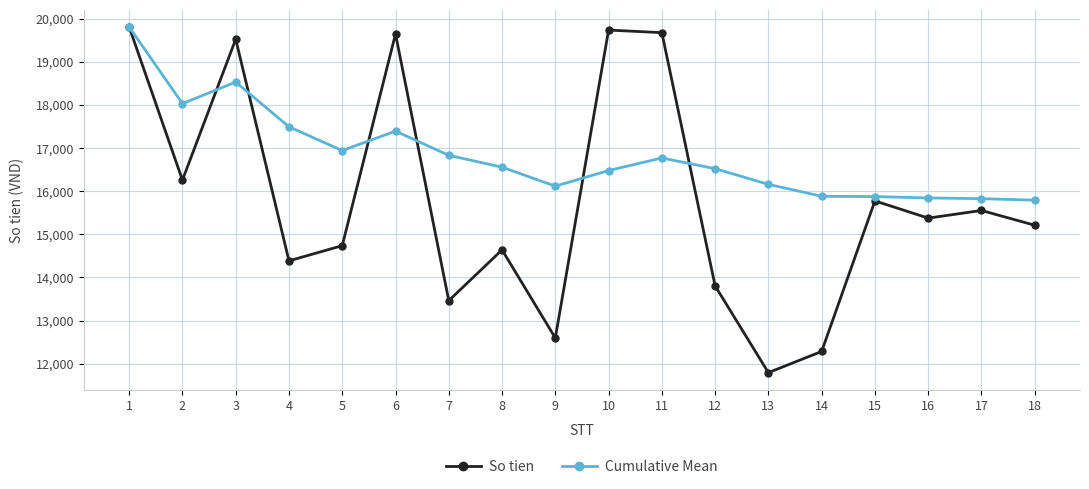

List the series in order of their overall mean, lowest first.

So tien, Cumulative Mean